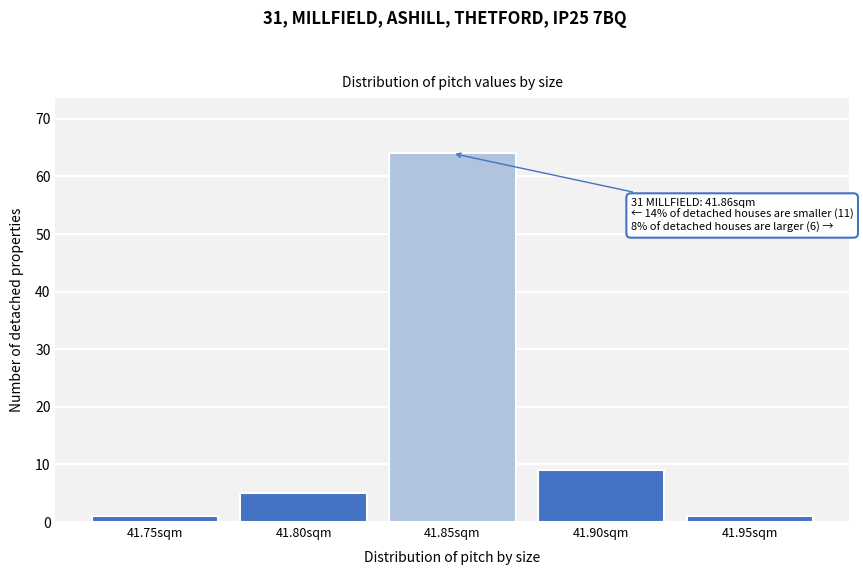

Reading left to right, what are all the values shown in this chart?

1	5	64	9	1